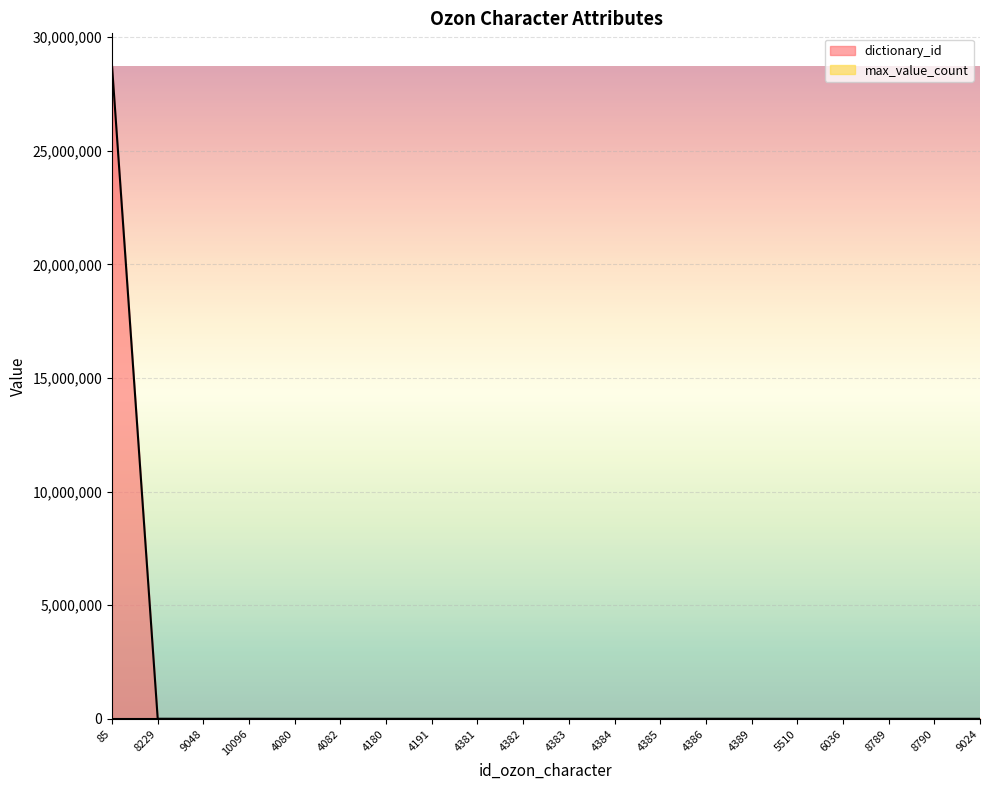

Reading left to right, what are all the values shown in this chart?

28732849	1960	0	1494	0	0	0	0	0	0	0	0	0	1880	1935	915	0	0	0	0